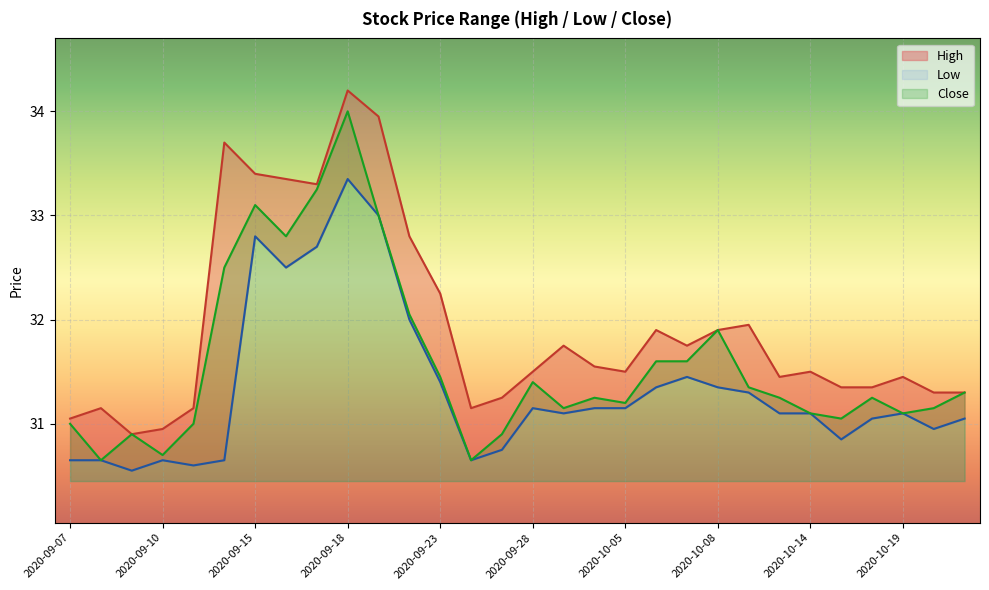

Where is High nearest to the value 32?

2020-10-12